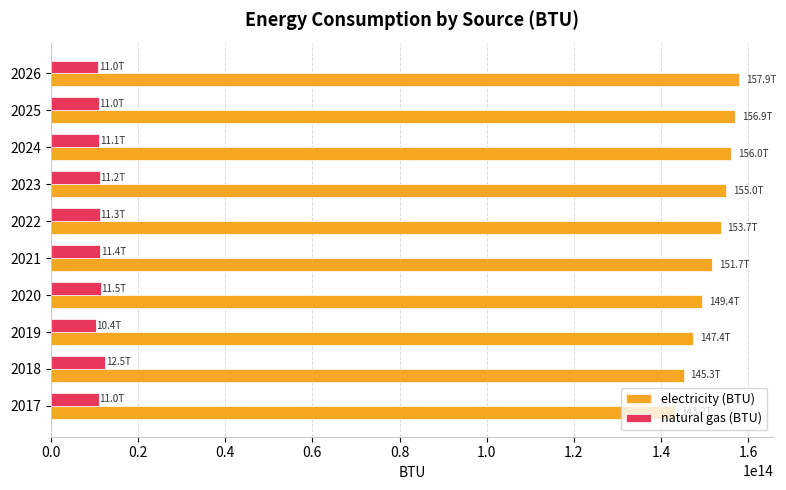

Which series has the widest spread of values?

electricity (BTU)